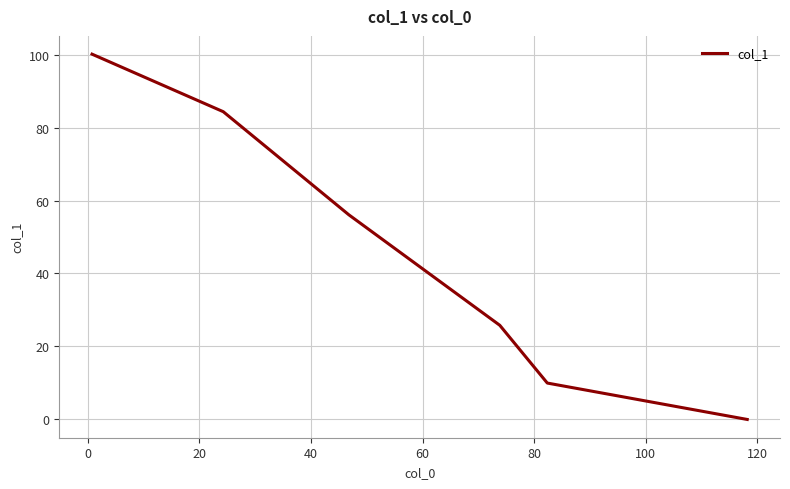

What is the maximum value shown in the chart?

100.3